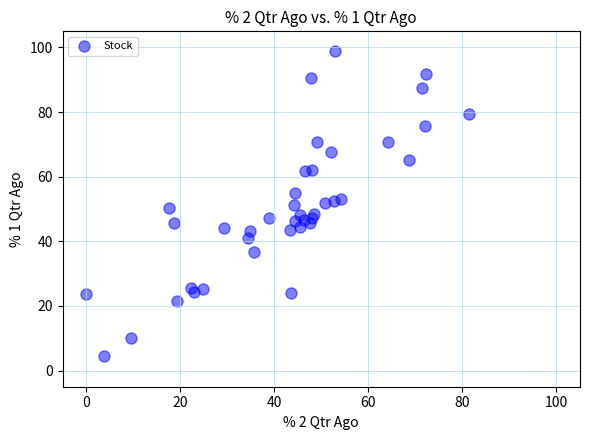

What is the range of Y values (max minus min)?

94.3